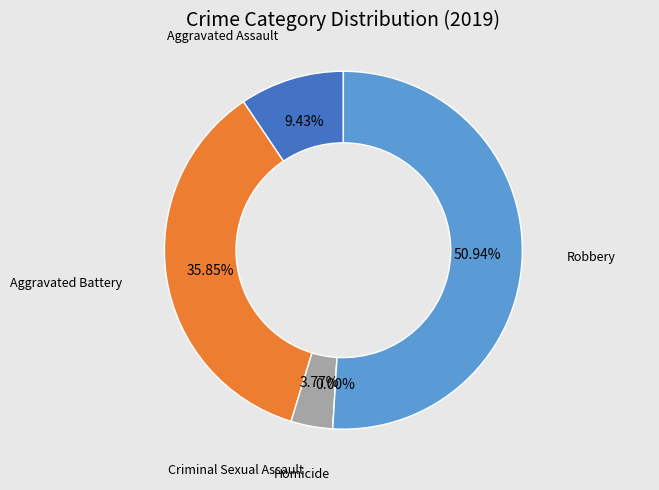

How many segments does this pie chart have?

5